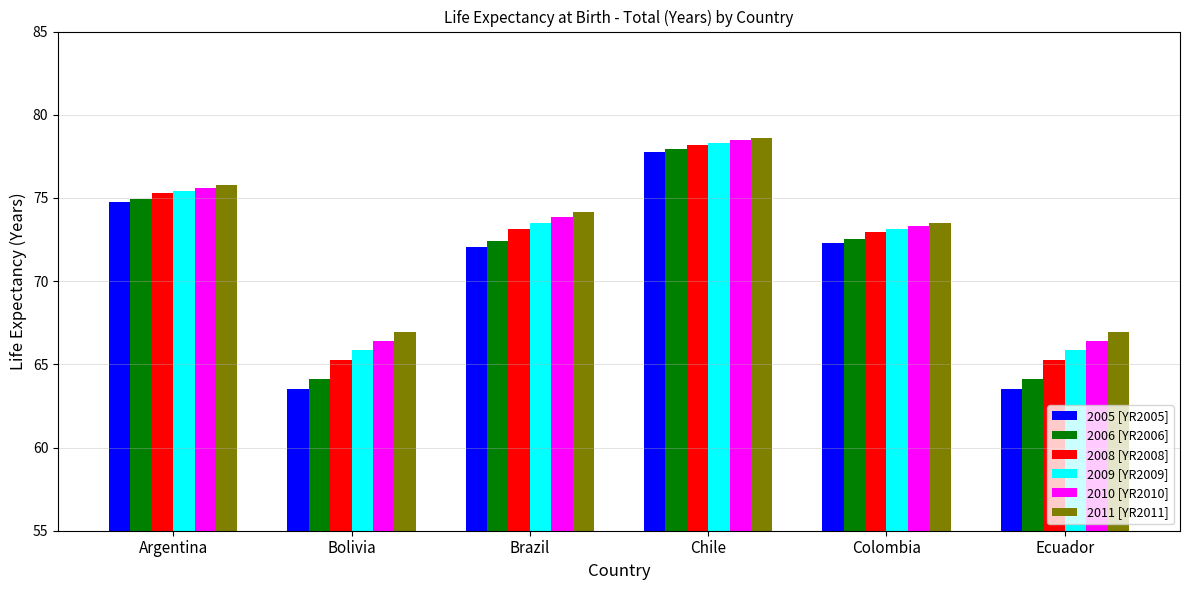

Reading left to right, what are all the values shown in this chart?

2005 [YR2005]: 74.8	63.5	72.0	77.8	72.3	63.5
2006 [YR2006]: 74.9	64.1	72.4	77.9	72.5	64.1
2008 [YR2008]: 75.3	65.3	73.1	78.2	73.0	65.3
2009 [YR2009]: 75.4	65.8	73.5	78.3	73.1	65.8
2010 [YR2010]: 75.6	66.4	73.8	78.5	73.3	66.4
2011 [YR2011]: 75.8	66.9	74.2	78.6	73.5	66.9